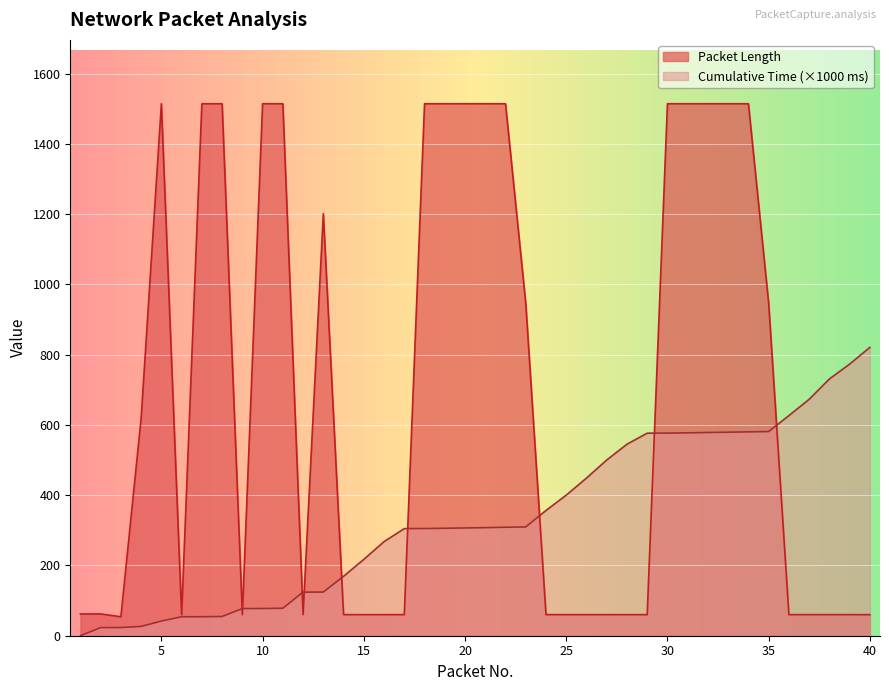

Between 9 and 16, which series saw the biggest shift?

Cumulative Time (s)